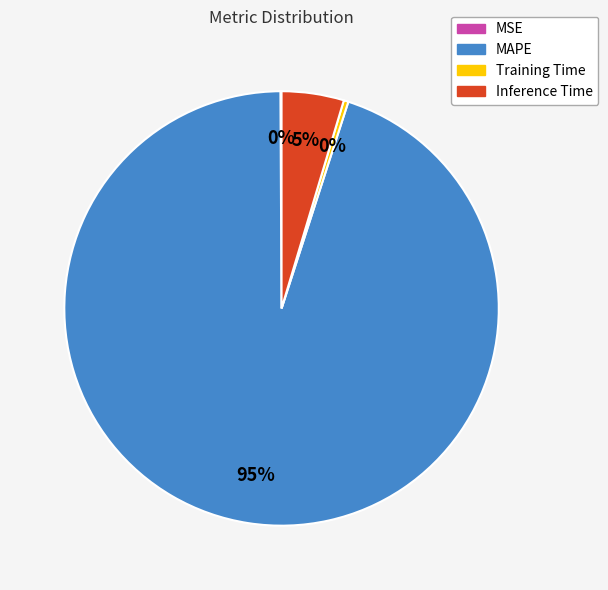

What is the largest slice in the pie chart?

MAPE